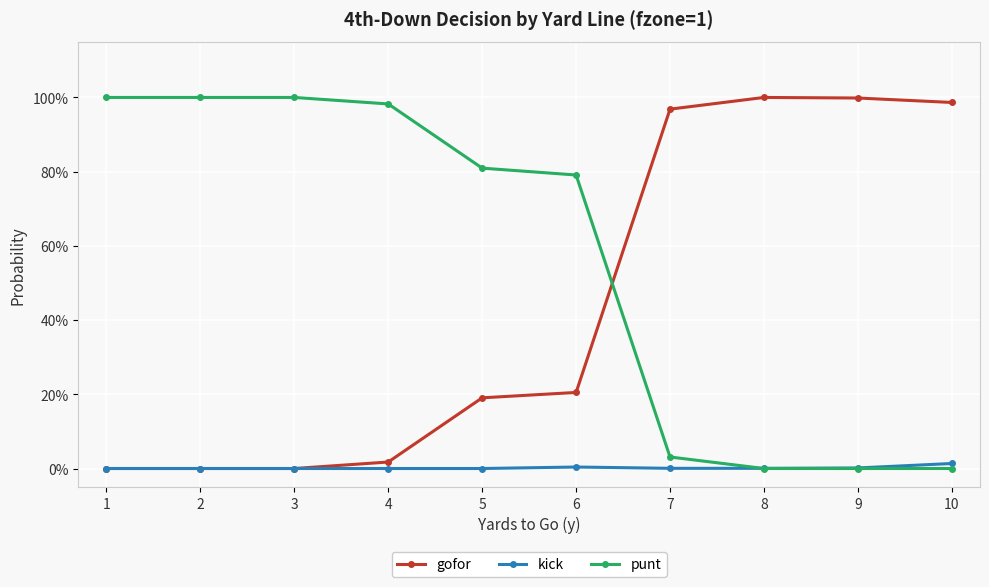

What are all the series names shown in the legend?

gofor, kick, punt